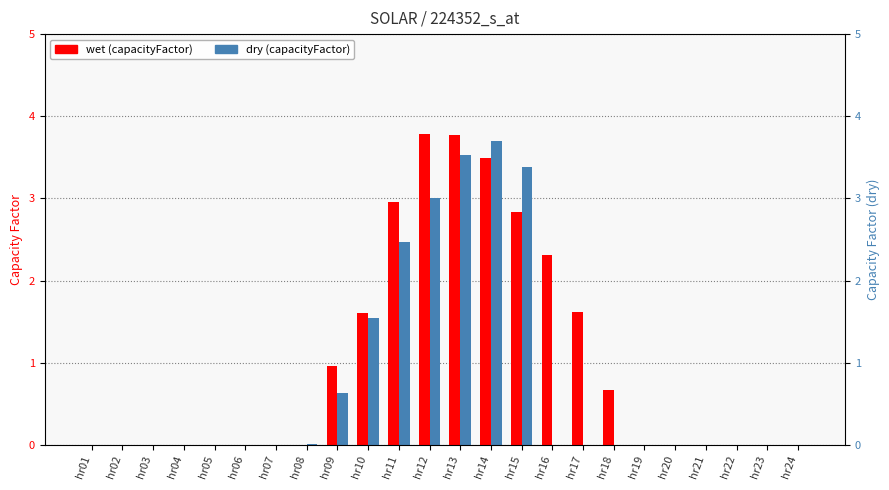

What are all the series names shown in the legend?

wet, dry